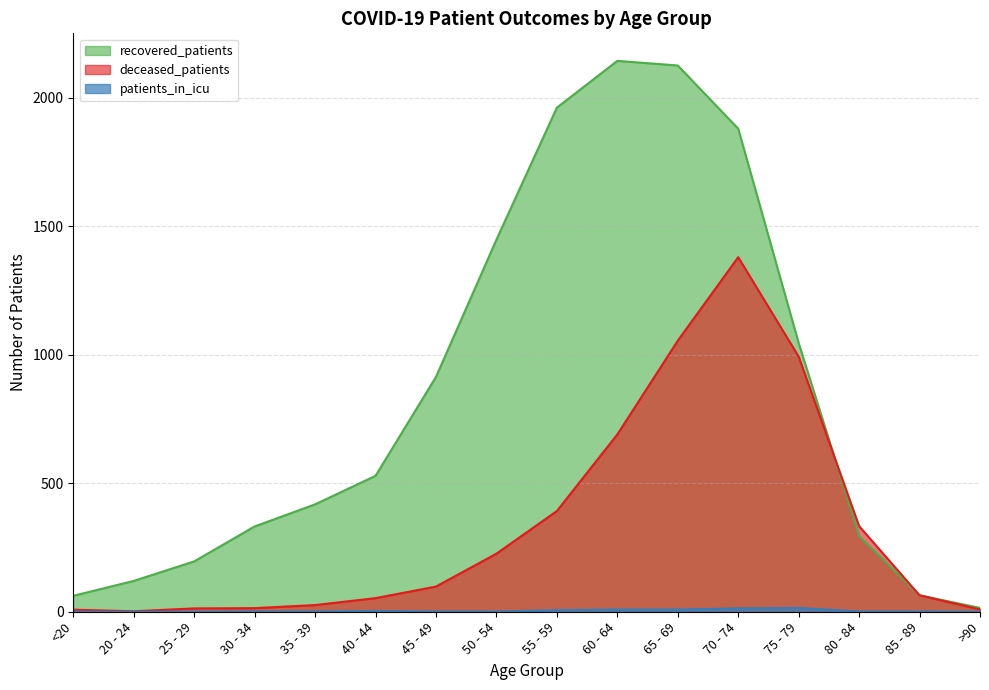

Where do recovered_patients and deceased_patients first cross each other?

75 - 79 and 80 - 84